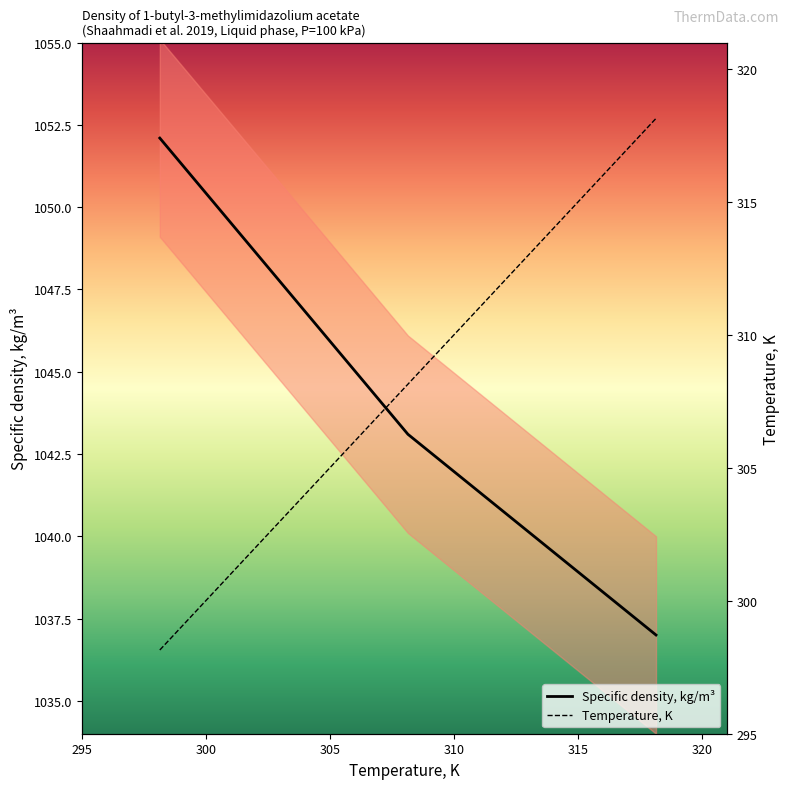

How many values in the Specific density, kg/m³ series exceed 1043?

2